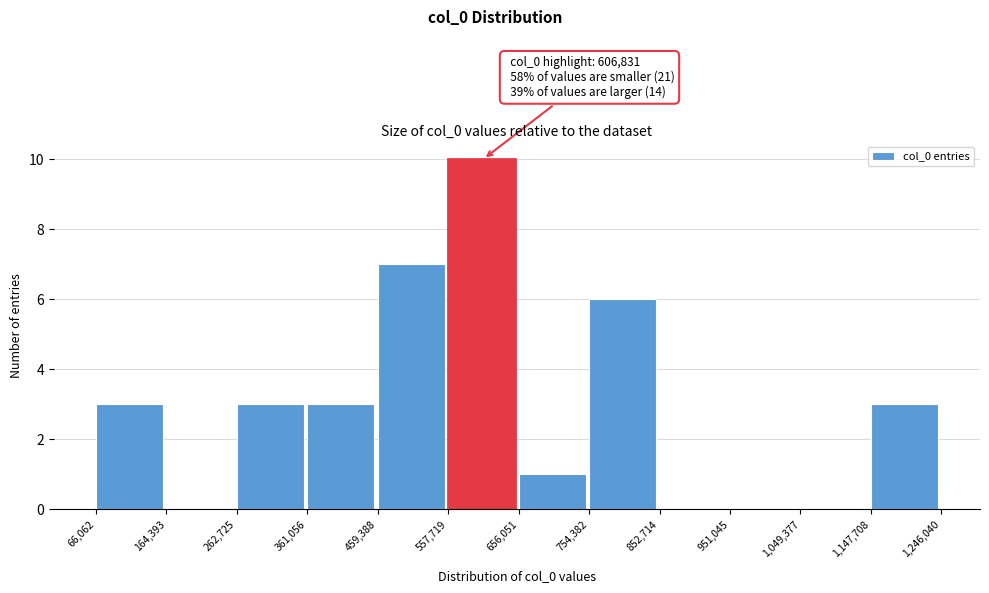

Which range on the x-axis has the tallest bar?

557,719 to 656,051